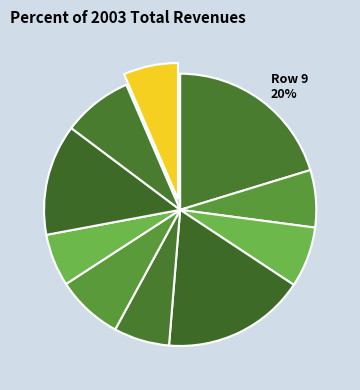

Count the number of slices in the pie.

10